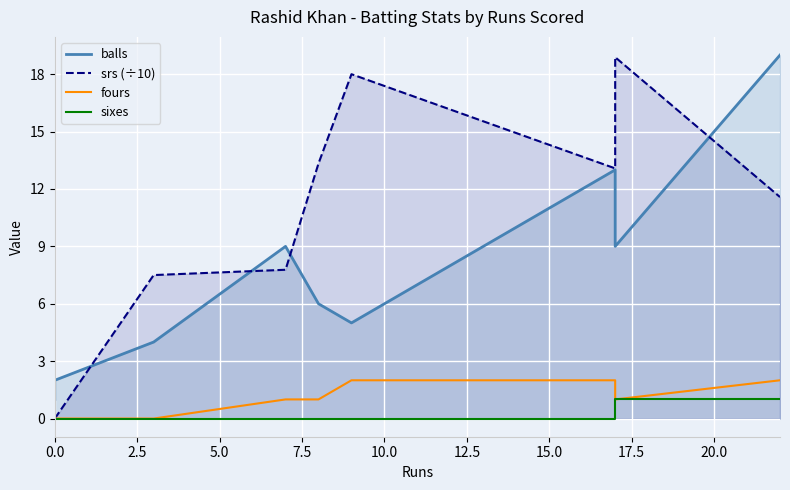

What is the sum of all fours values?

9.0